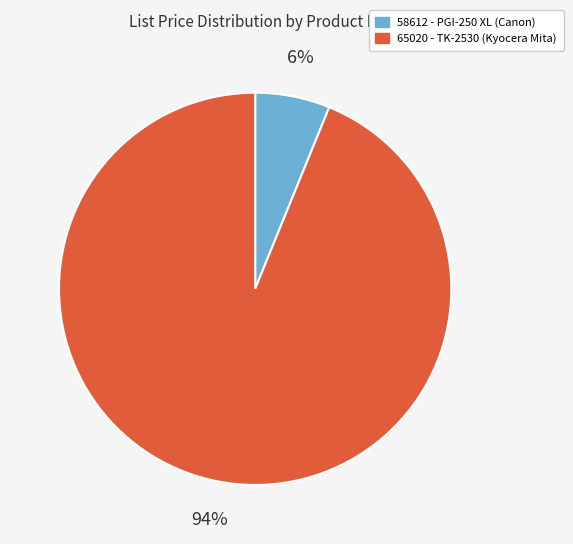

Is the sum of 65020 - TK-2530 (Kyocera Mita) and 58612 - PGI-250 XL (Canon) greater than half?

Yes